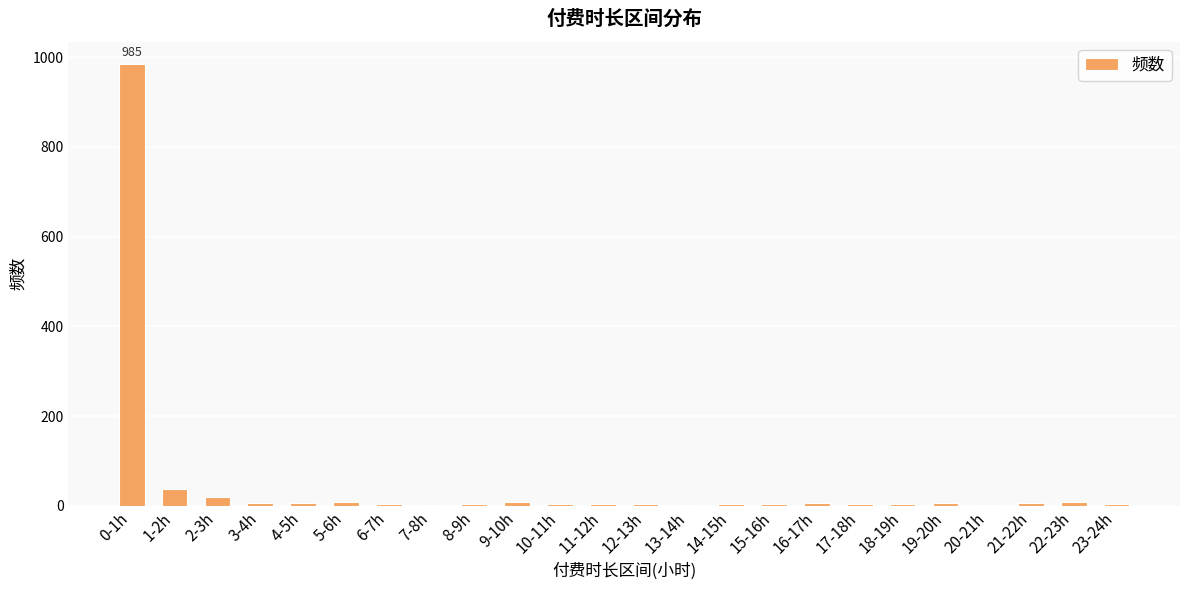

What is the maximum value shown in the chart?

985